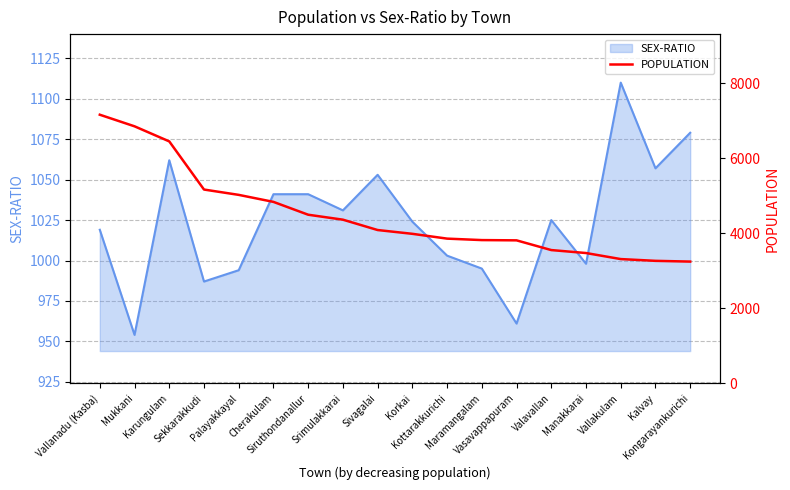

Reading right to left, what are all the values shown in this chart?

3246	3266	3313	3474	3553	3812	3819	3858	3986	4087	4363	4495	4837	5024	5166	6449	6851	7160